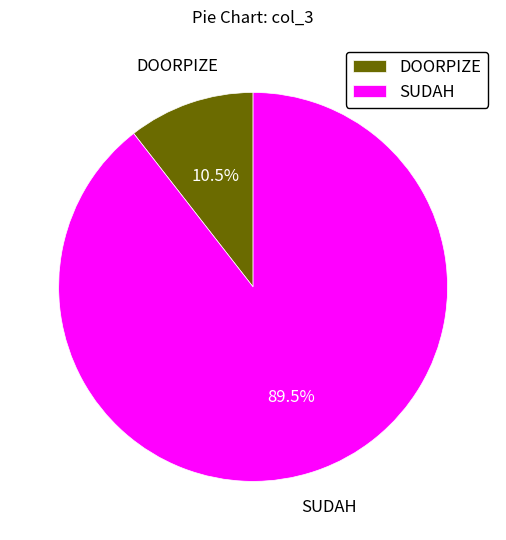

What is the smallest slice in the pie chart?

DOORPIZE